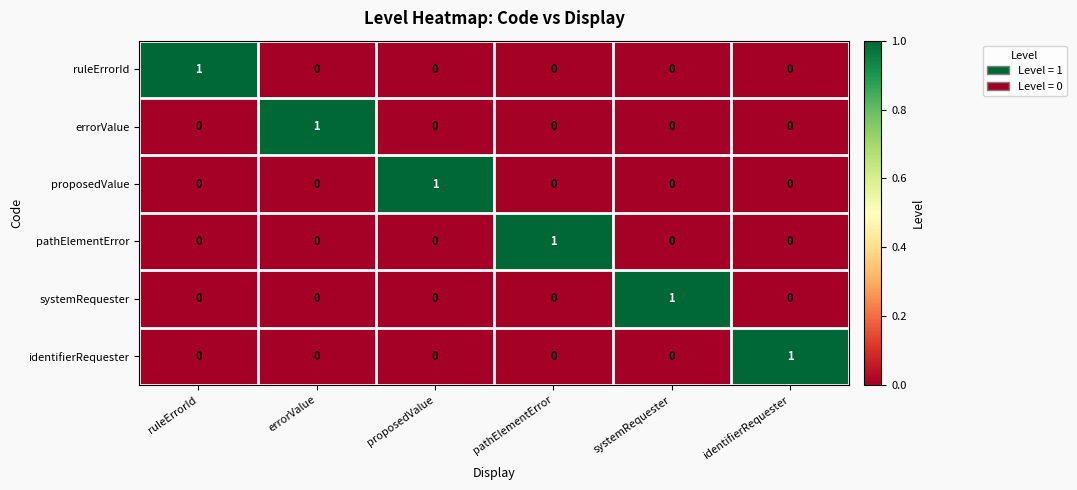

The systemRequester series shows 2 at systemRequester. True or false?

False